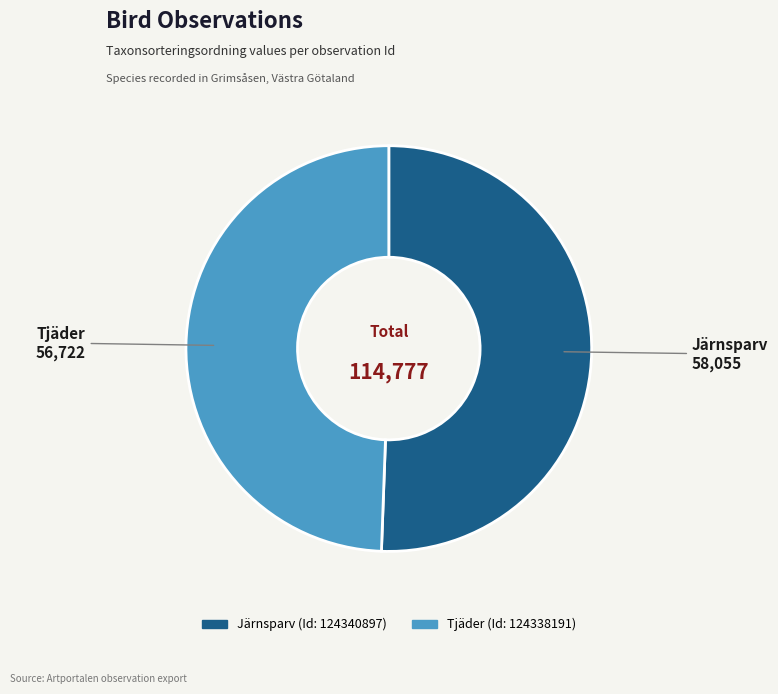

Does any single category account for the majority?

Yes